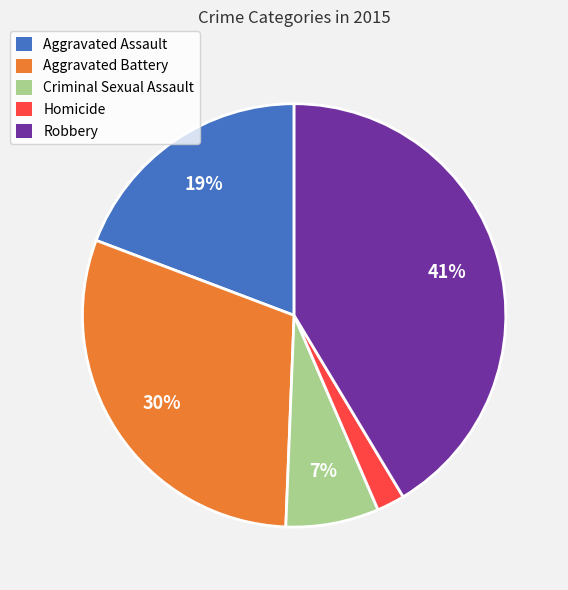

Is there any slice that represents more than half of the pie?

No